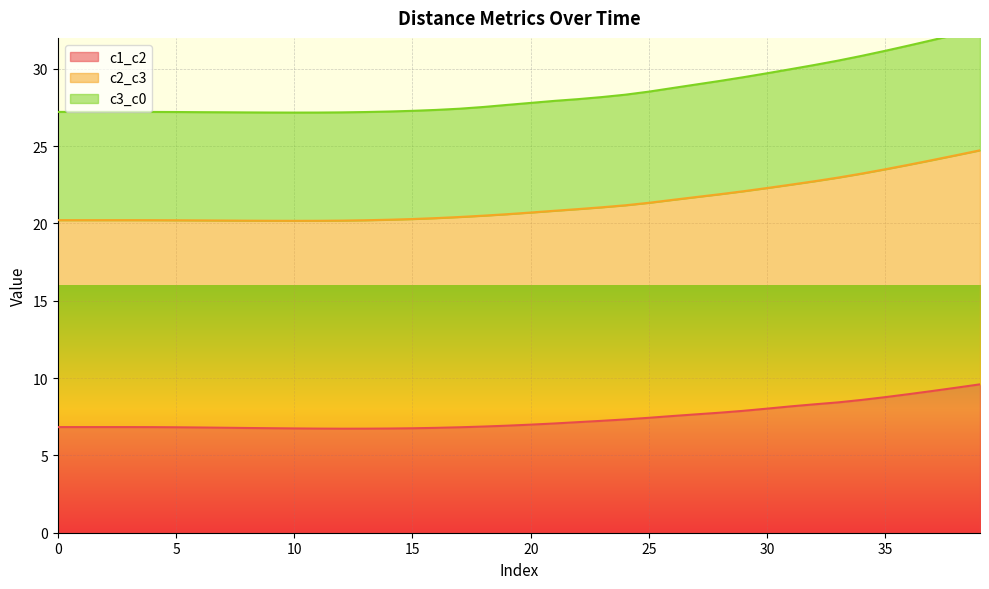

The value of c1_c2 at 37 is 9.2. True or false?

True